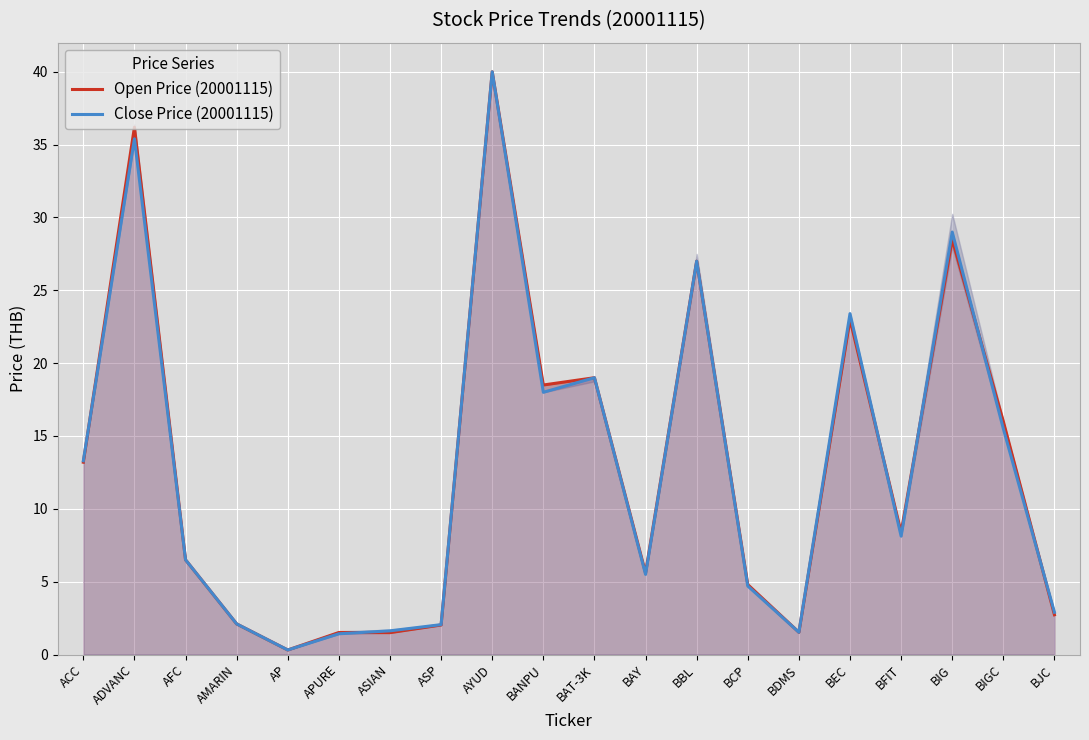

Where is the first local minimum for Open Price (20001115)?

AP